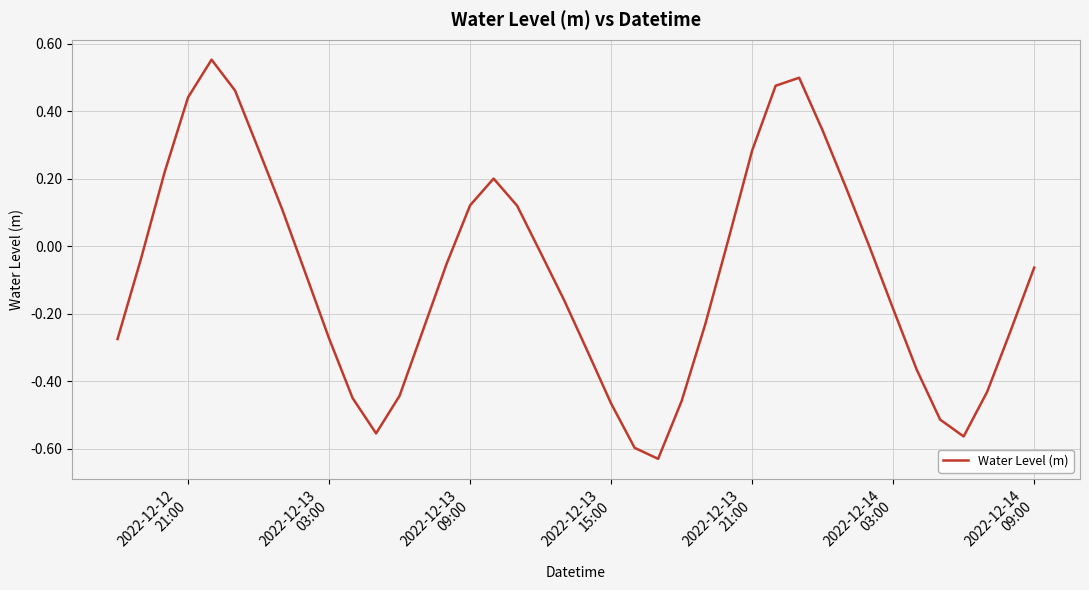

Reading left to right, extract all data points from this chart.

-0.3	-0.0	0.2	0.4	0.6	0.5	0.3	0.1	-0.1	-0.3	-0.4	-0.6	-0.4	-0.2	-0.1	0.1	0.2	0.1	-0.0	-0.2	-0.3	-0.5	-0.6	-0.6	-0.5	-0.2	0.0	0.3	0.5	0.5	0.3	0.2	-0.0	-0.2	-0.4	-0.5	-0.6	-0.4	-0.2	-0.1